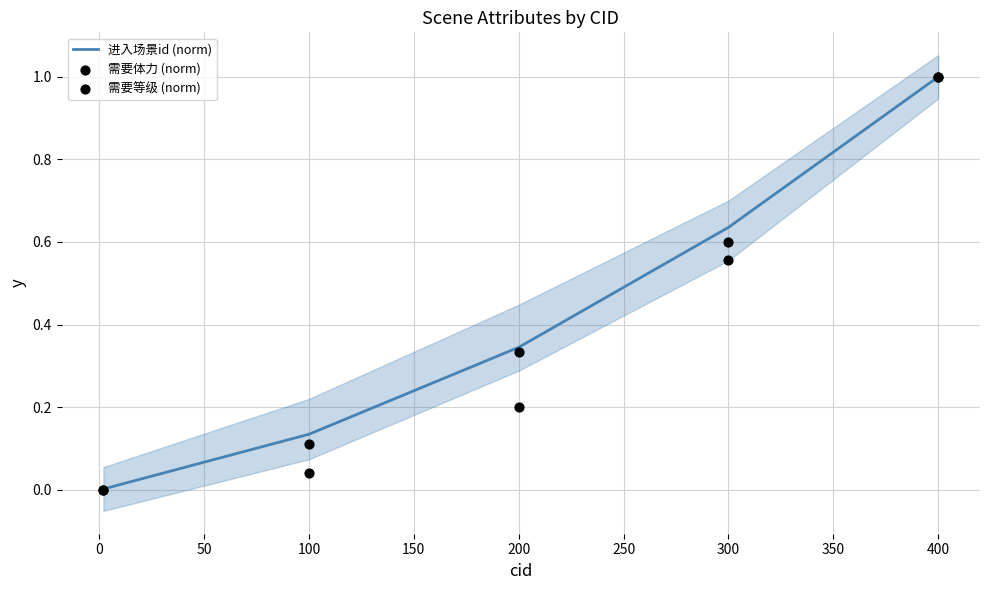

Which series has the widest spread of Y values?

需要体力 (norm)